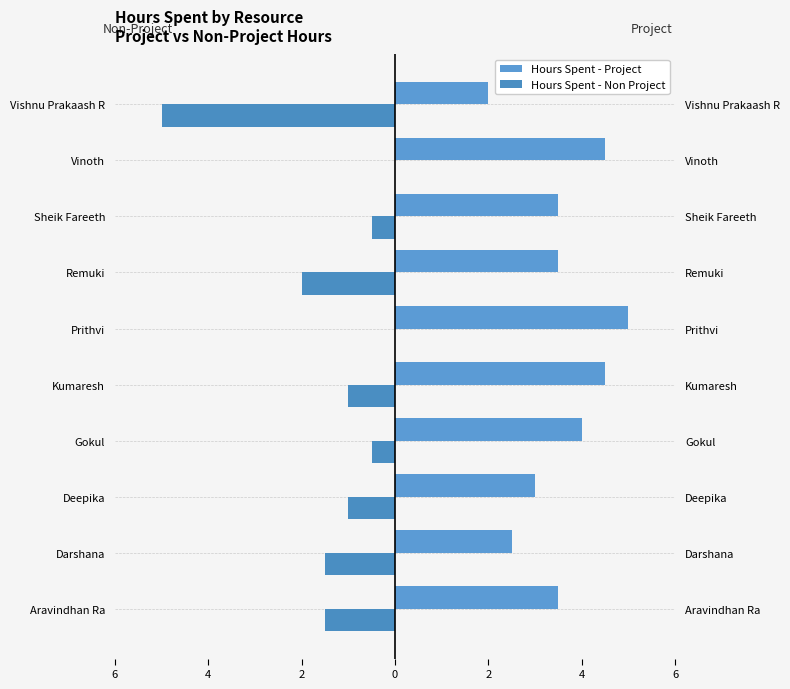

Which series has the widest spread of values?

Hours Spent - Non Project